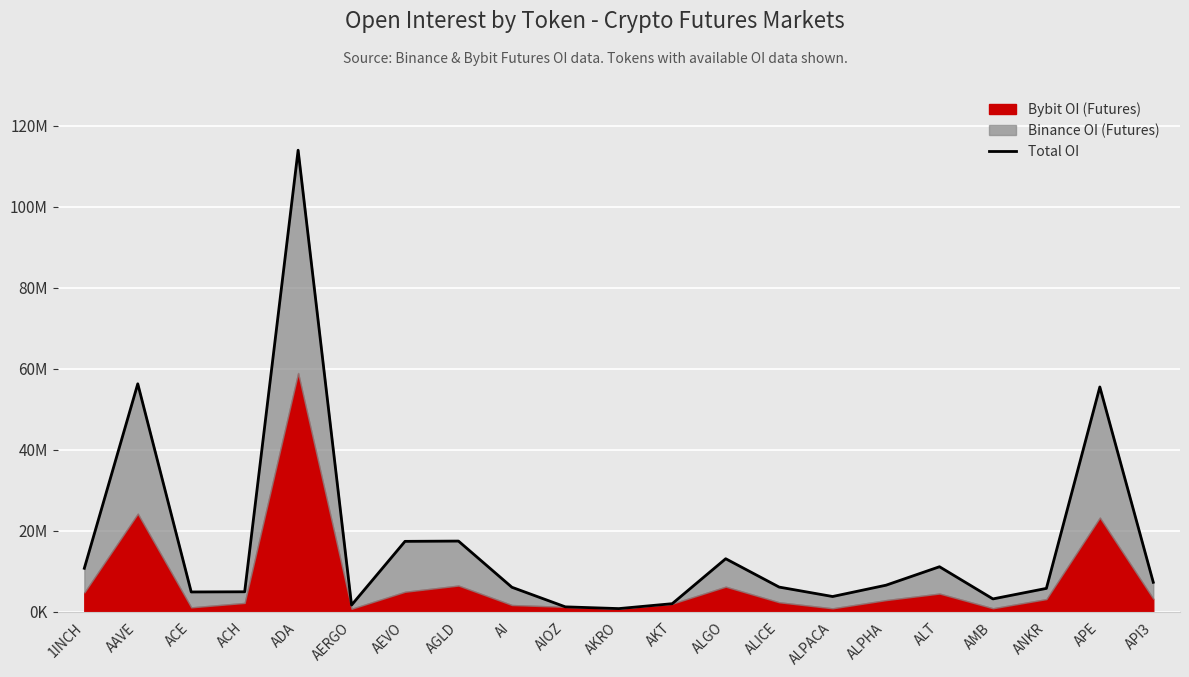

Where is the data nearest to the value 57378209?

AAVE